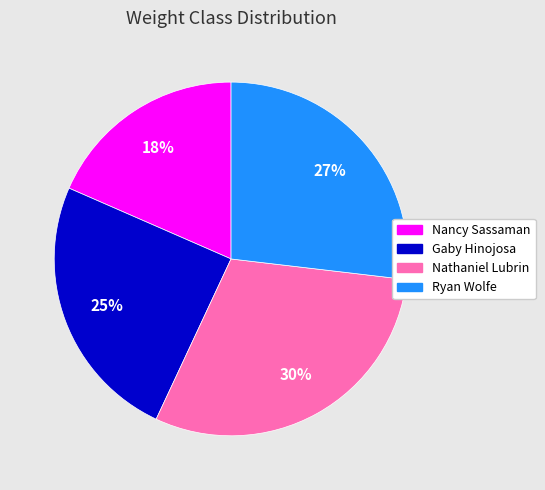

Which has a higher value, Nathaniel Lubrin or Gaby Hinojosa?

Nathaniel Lubrin